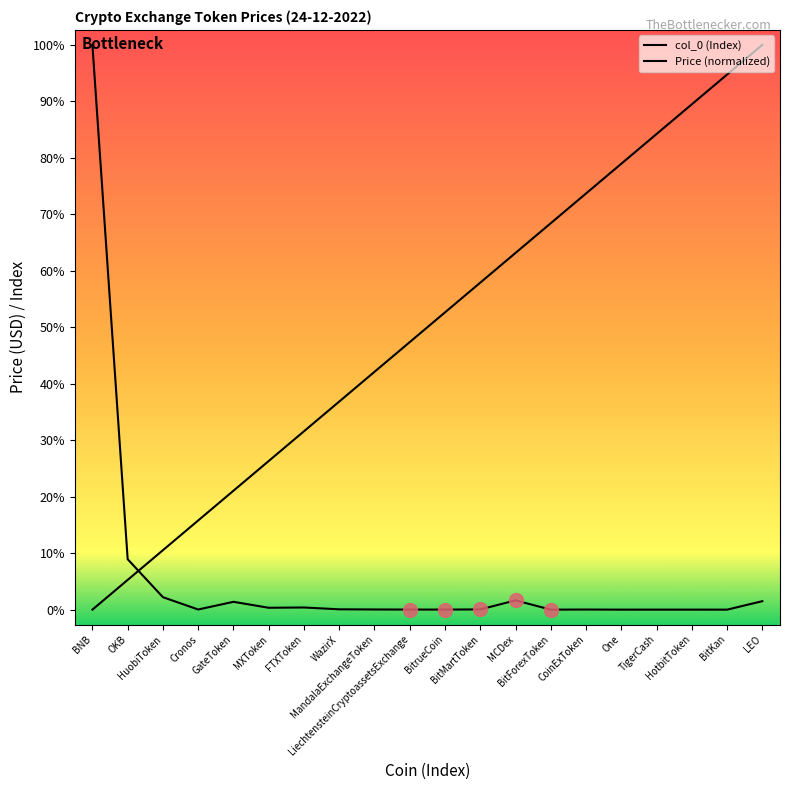

What is the label of the 6th point from the right?

CoinExToken